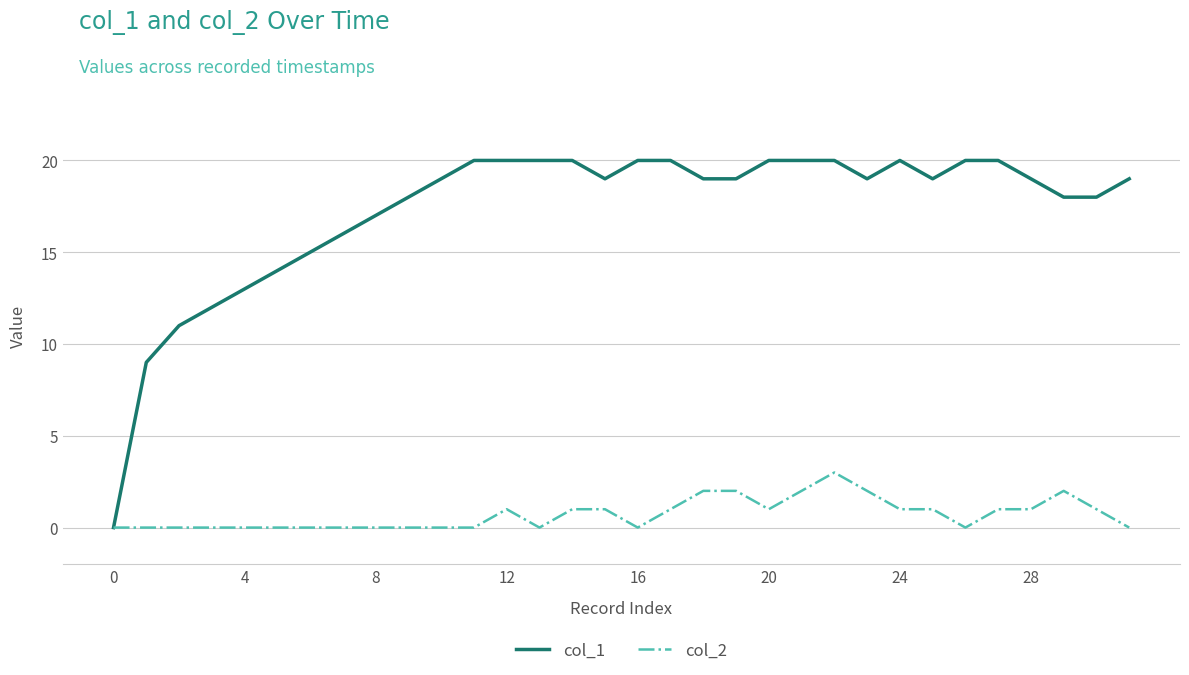

What is the average value of the col_1 series?

17